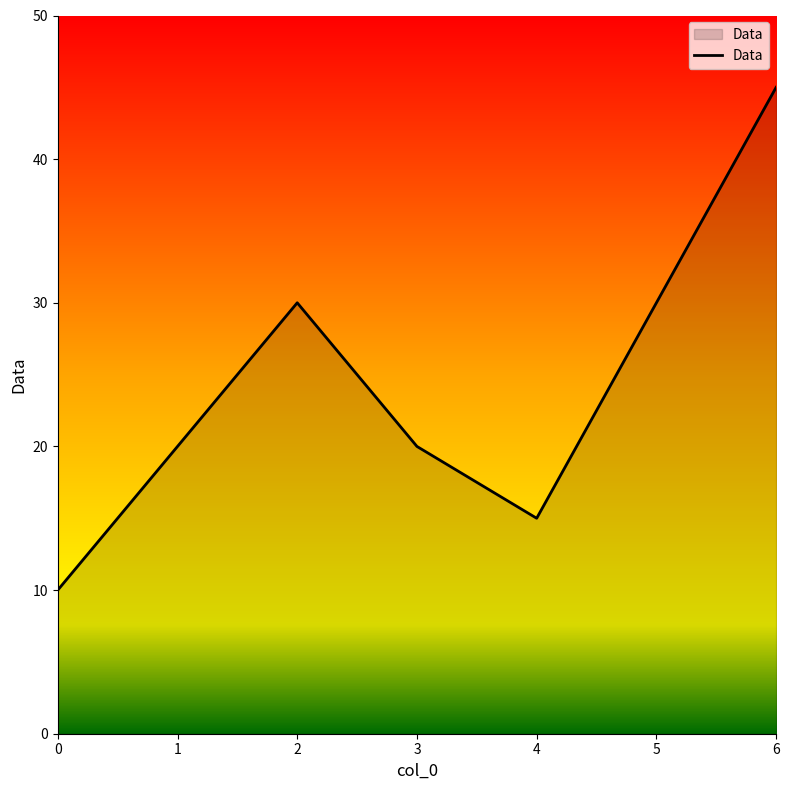

How many series are shown in this chart?

1